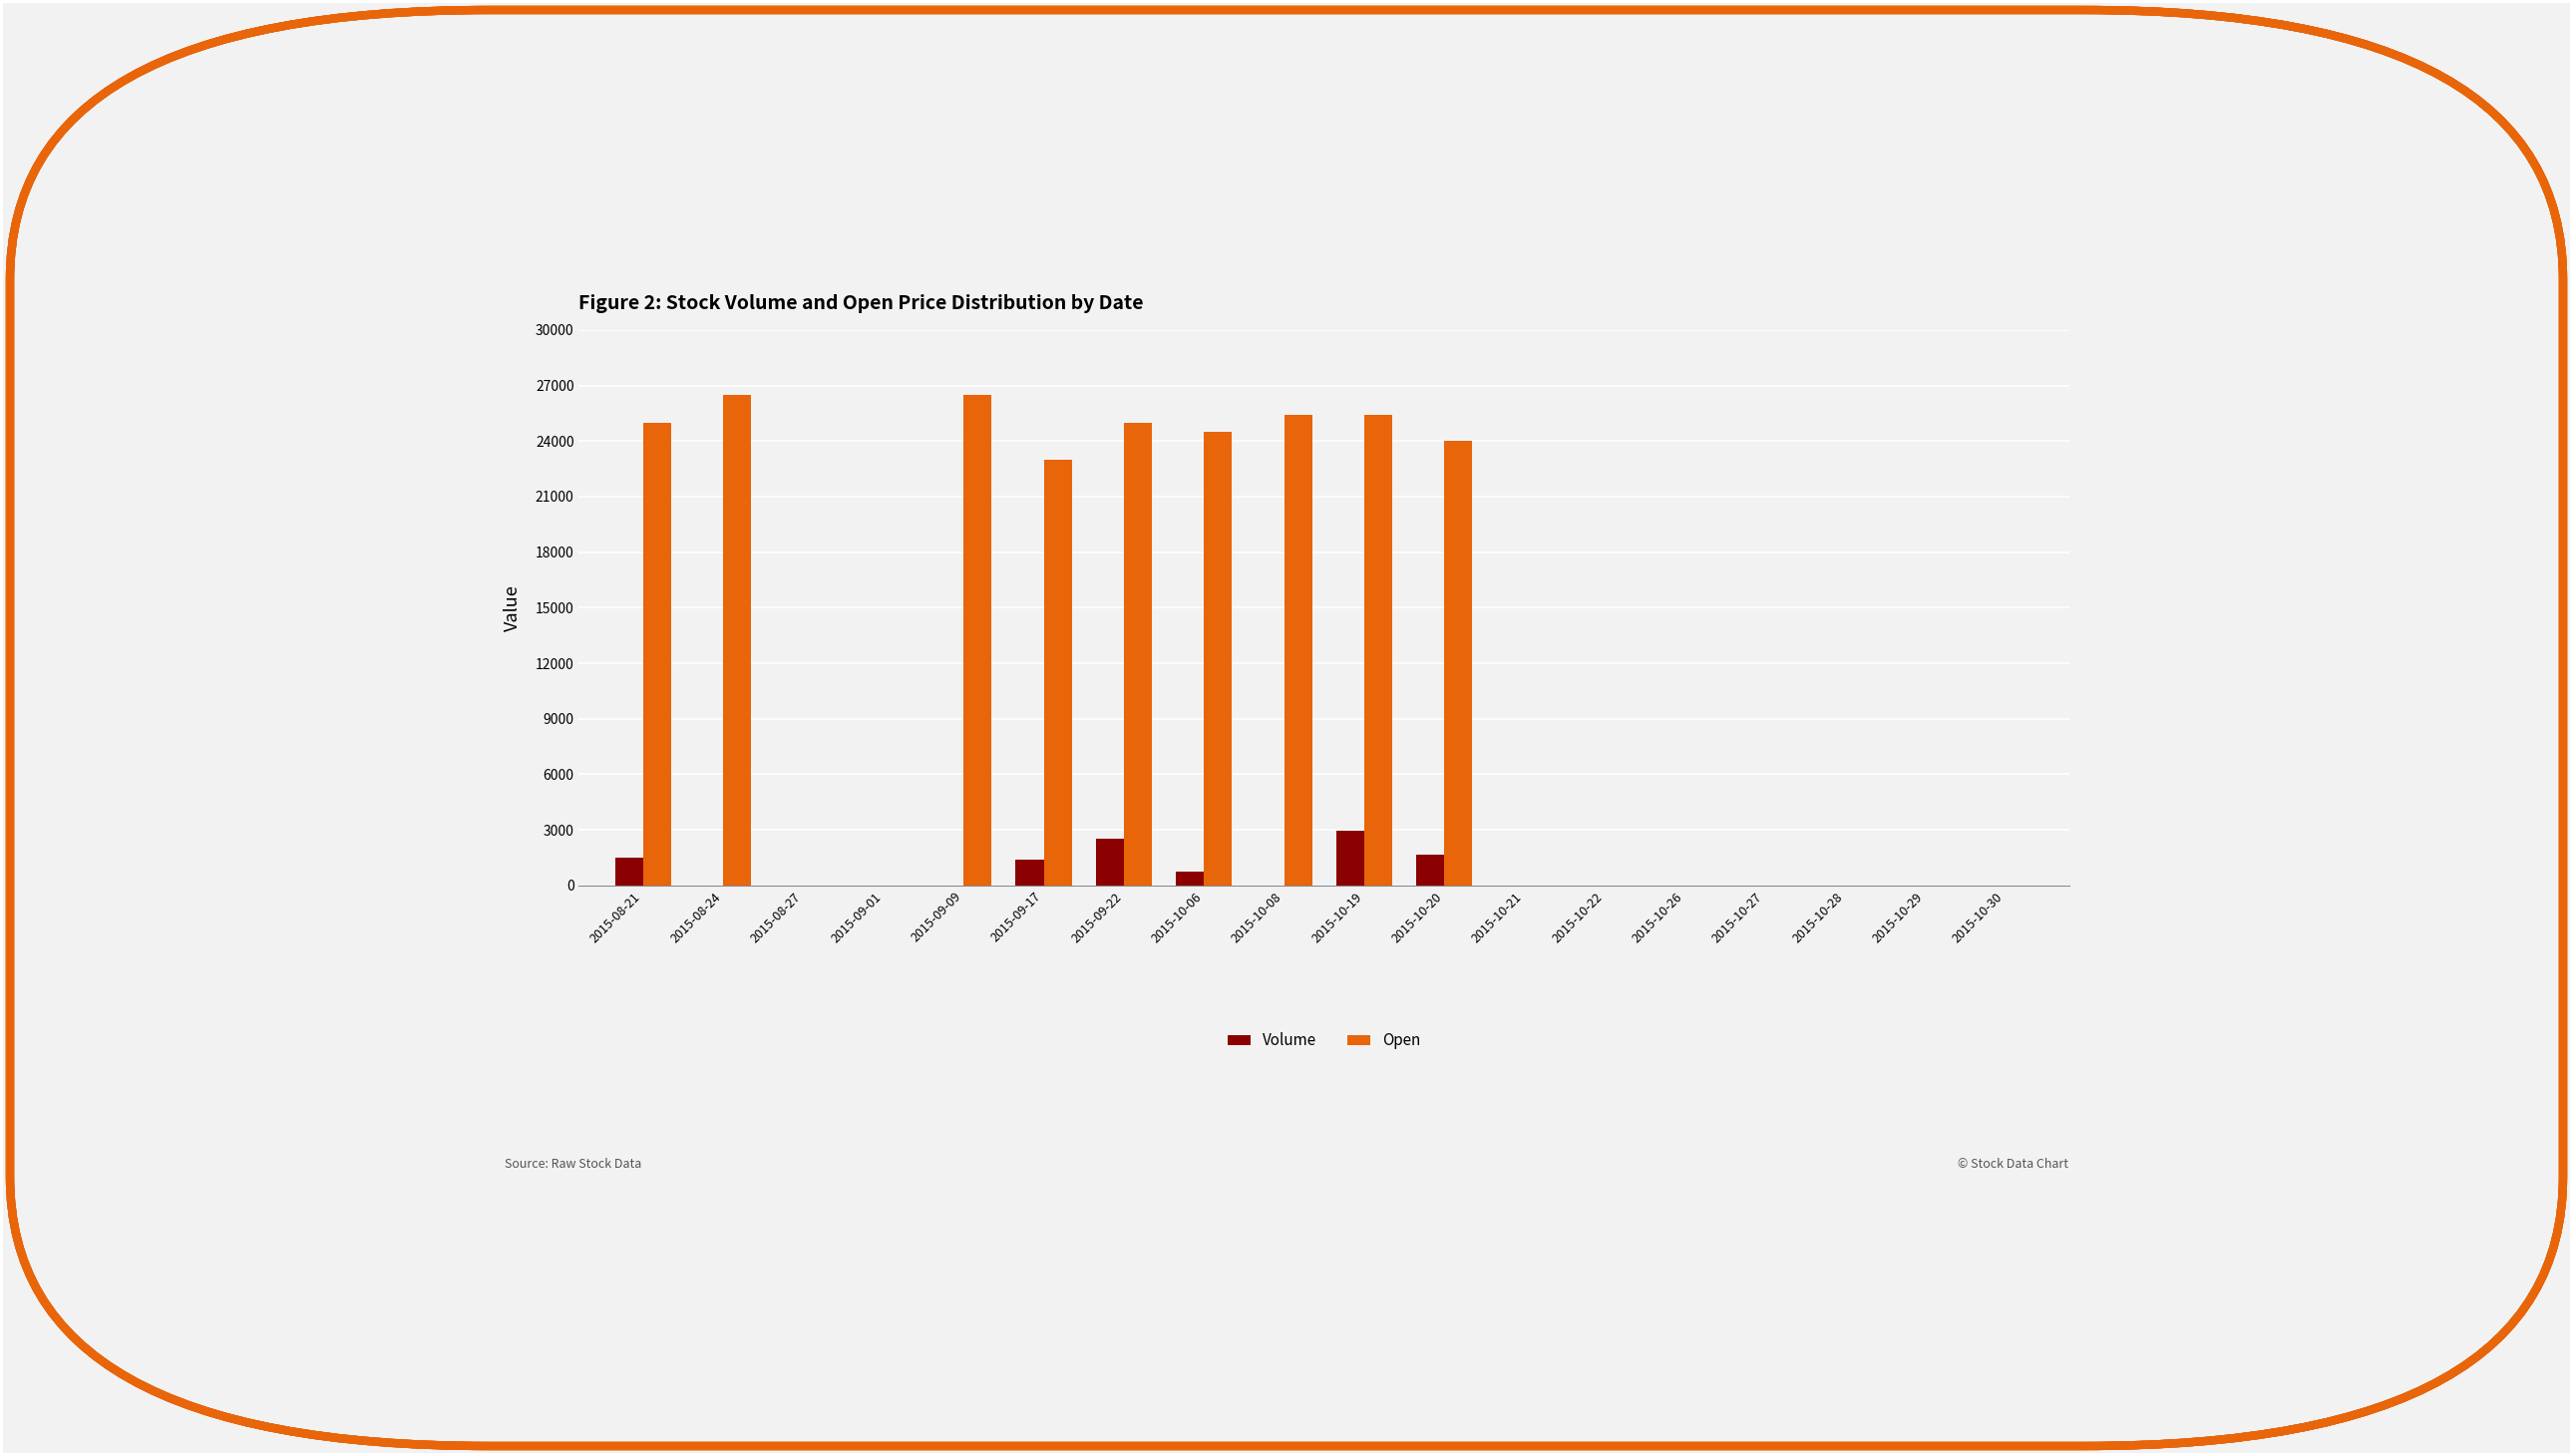

What is the sum of all Open values?

225300